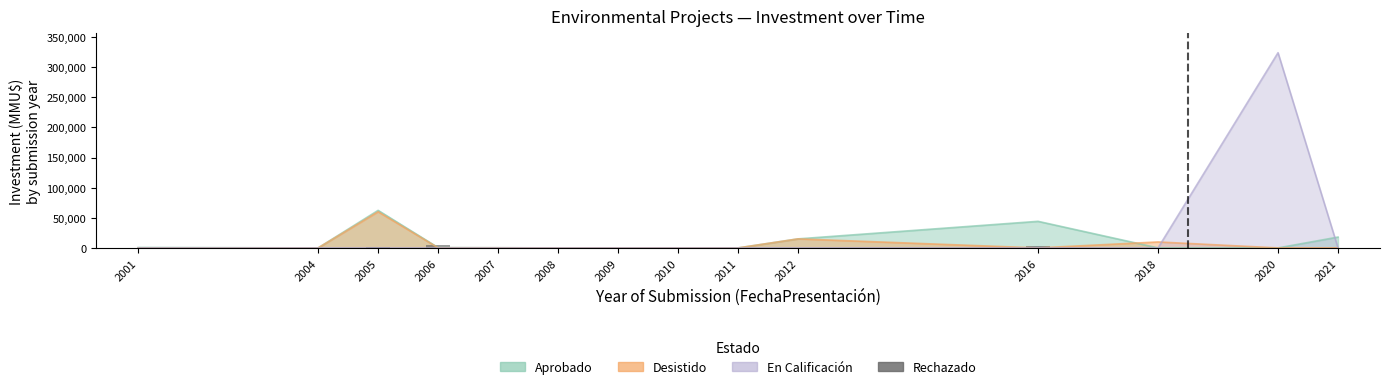

Which label corresponds to the smallest value in the chart?

2001